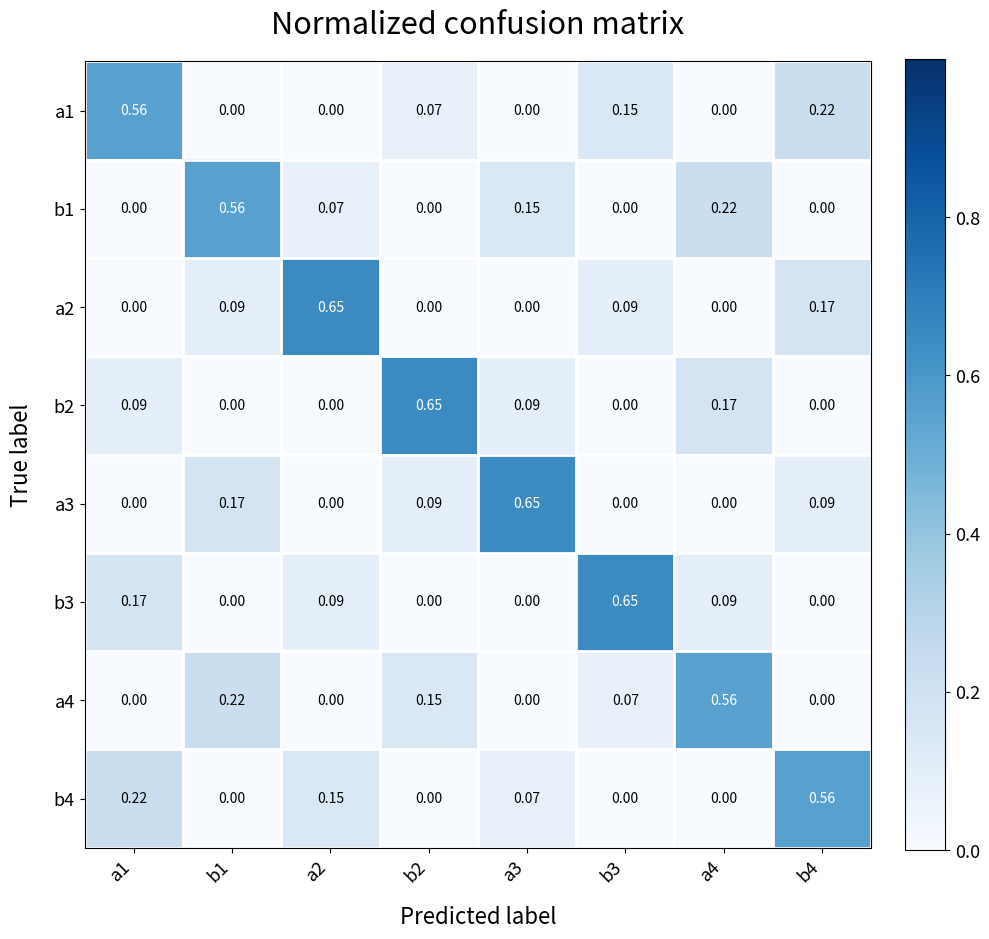

Is the value of a1 at b2 greater than the value of b1 at b2?

Yes